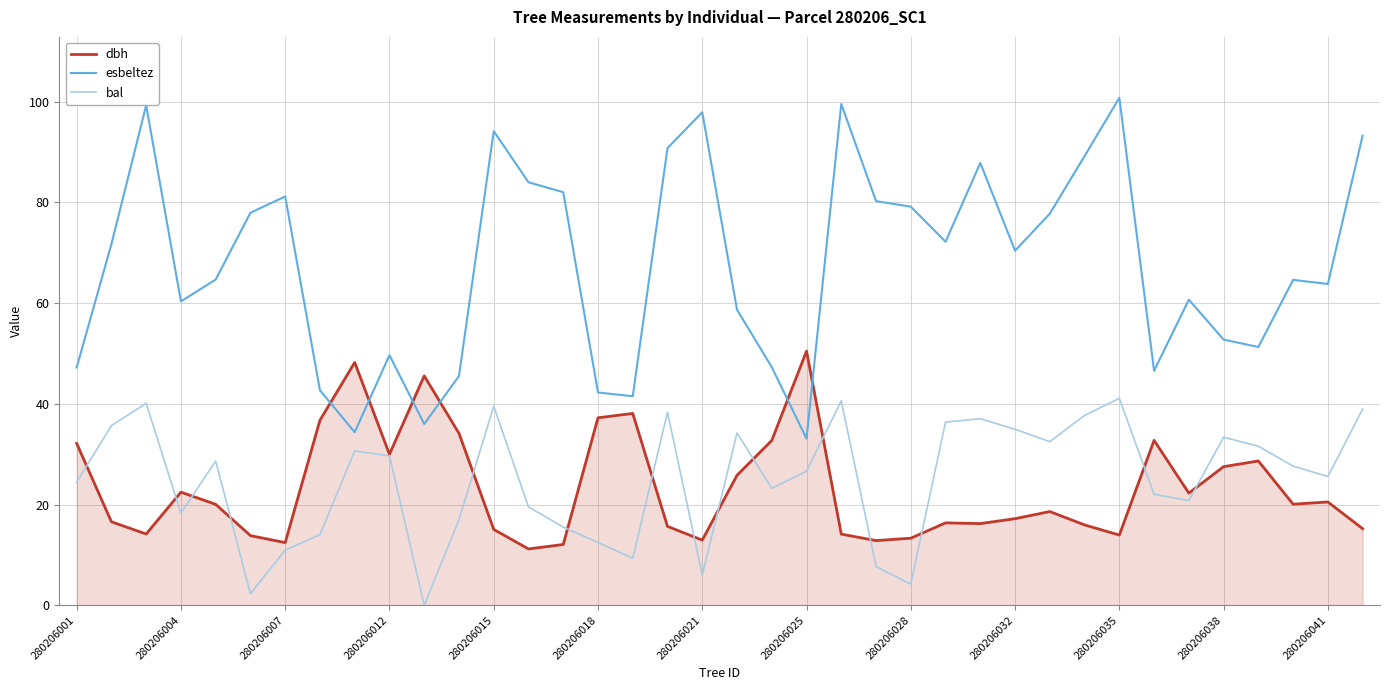

Which series has the largest range (max minus min)?

esbeltez